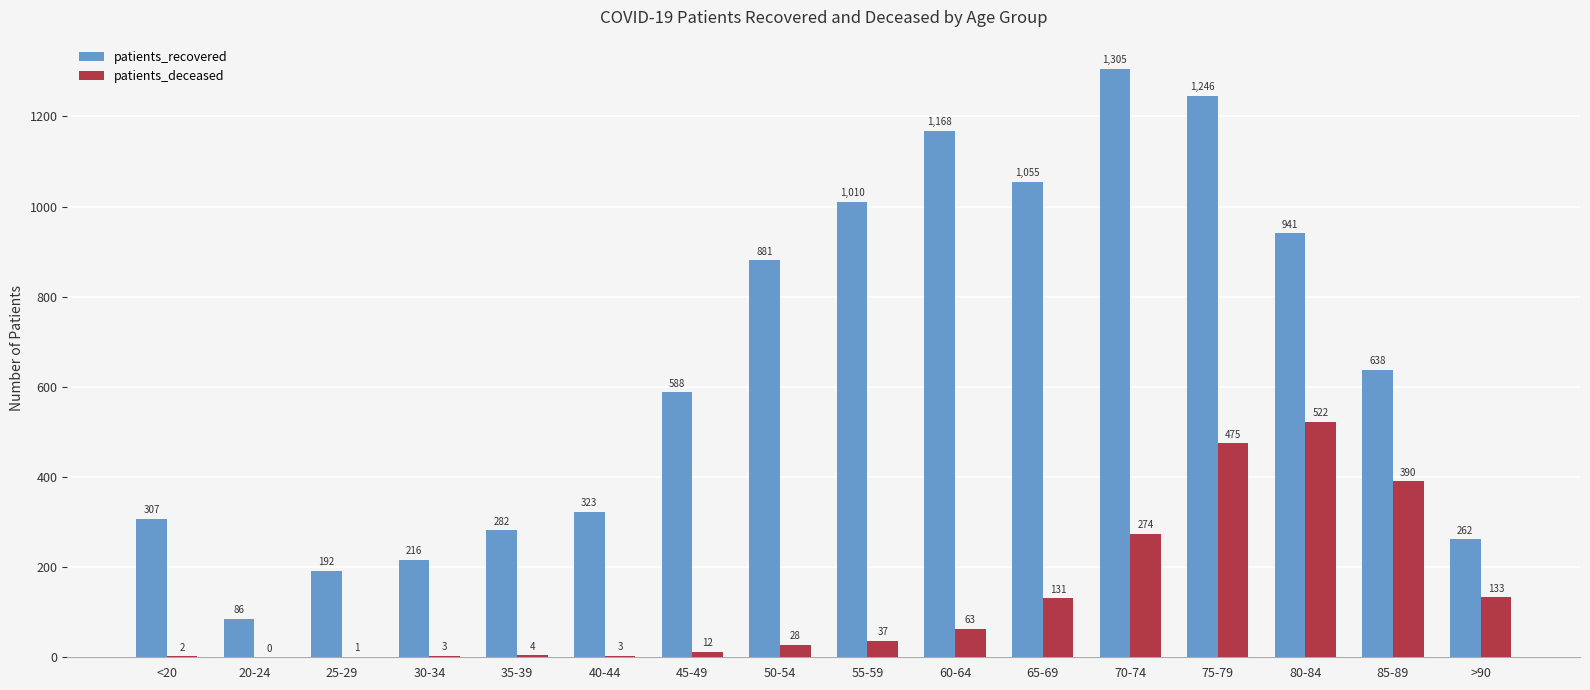

At which category is the sum across all series the highest?

75-79